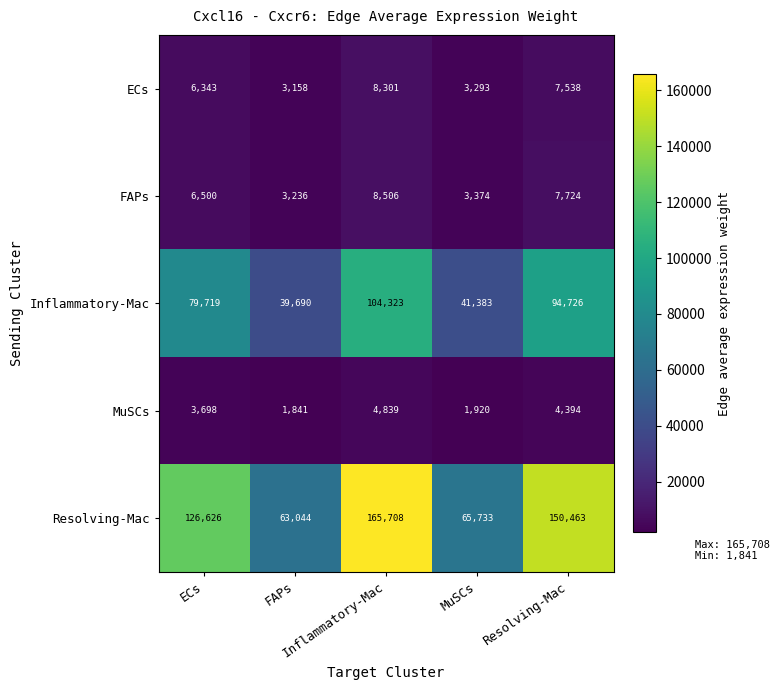

At how many categories does at least one series exceed 116483?

3